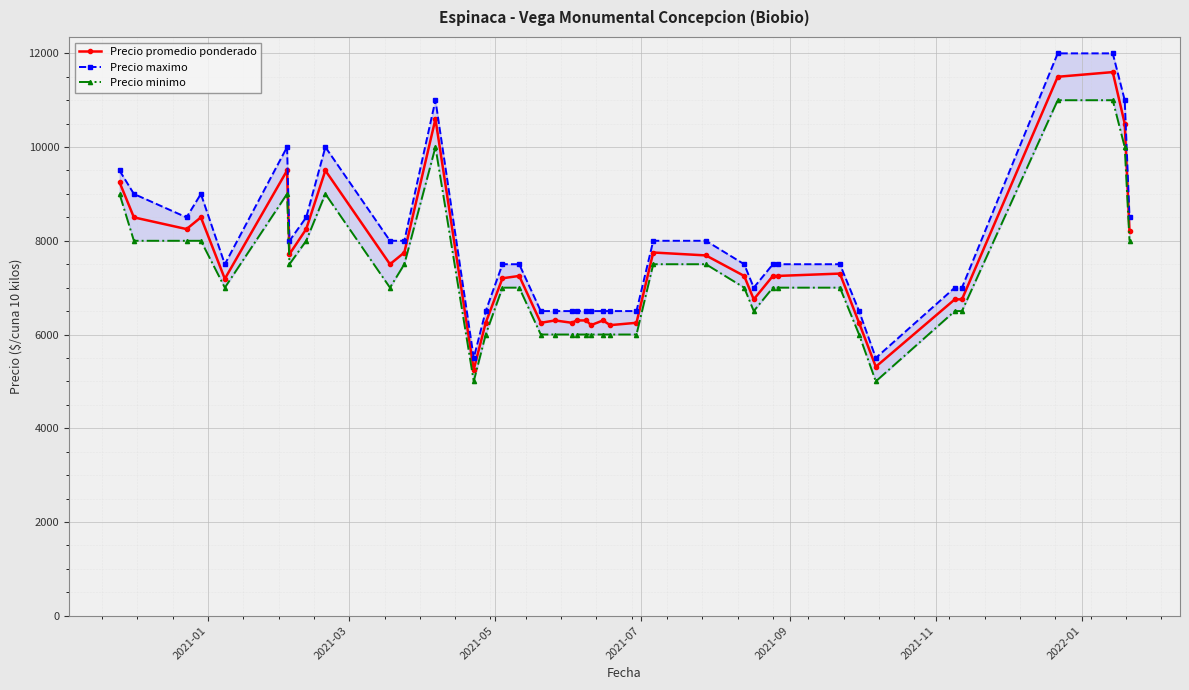

What is the minimum value for Precio maximo?

5500